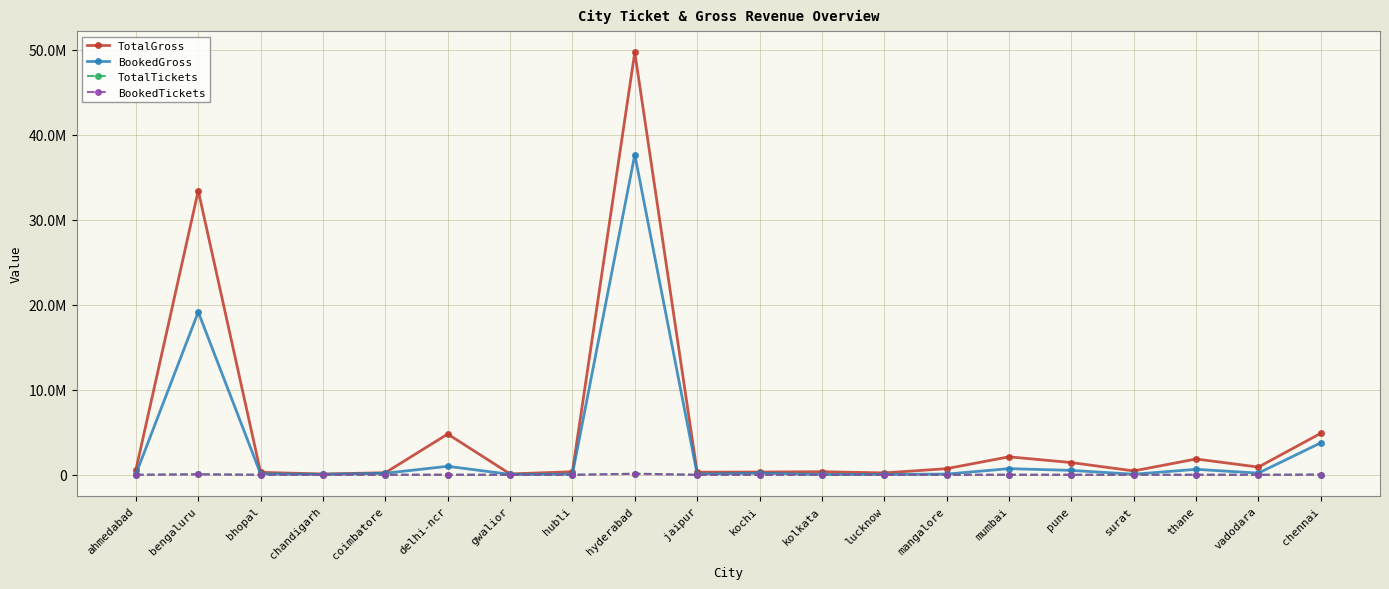

At which category is the sum across all series the highest?

hyderabad